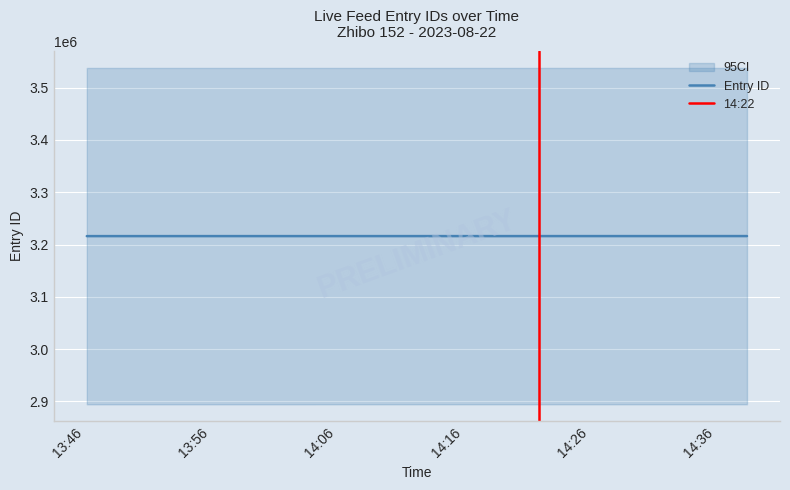

How many data points does each series have?

19